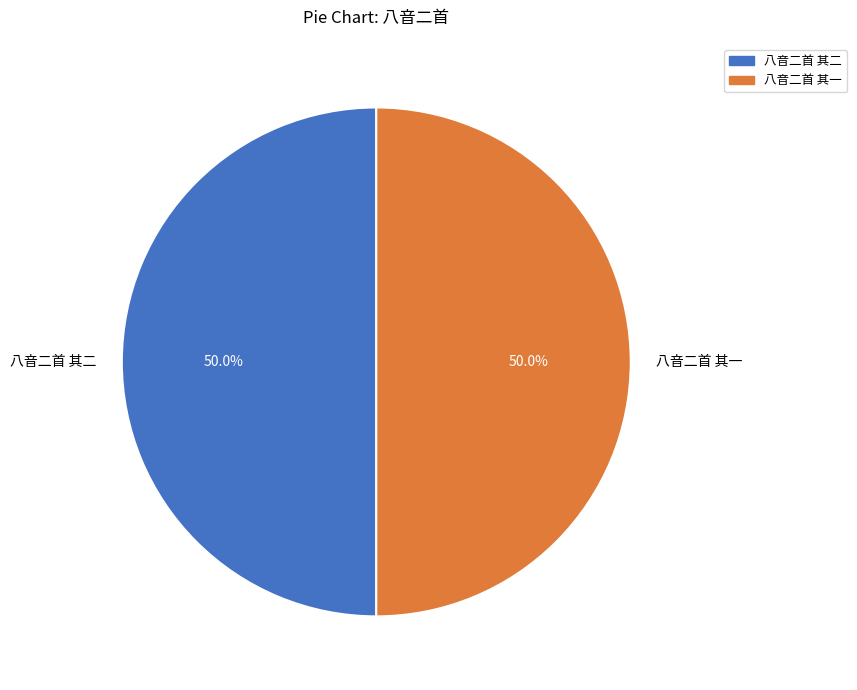

To the nearest percent, what portion does 八音二首 其一 represent?

50%